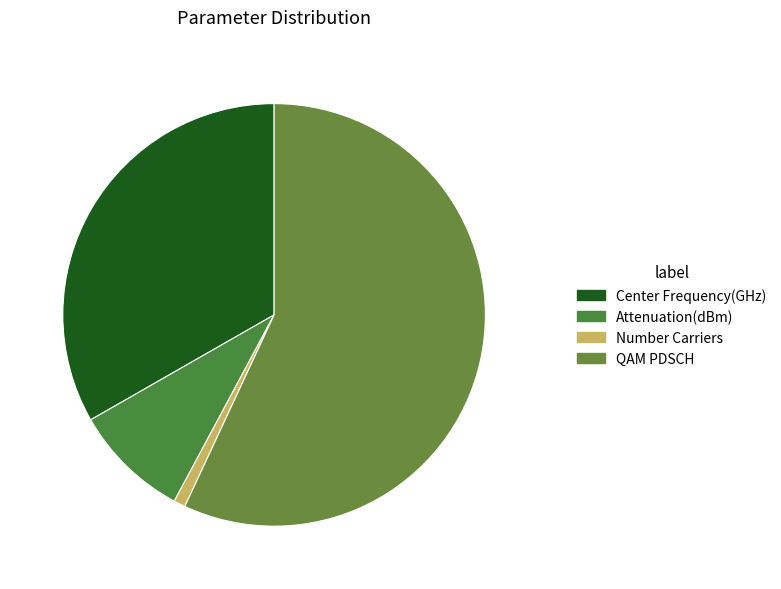

What is the total percentage of QAM PDSCH and Center Frequency(GHz)?

90.2%